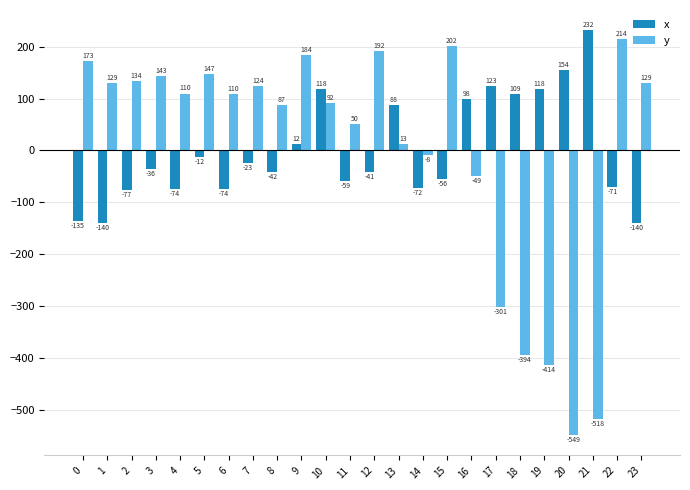

At which category is the sum across all series the highest?

10